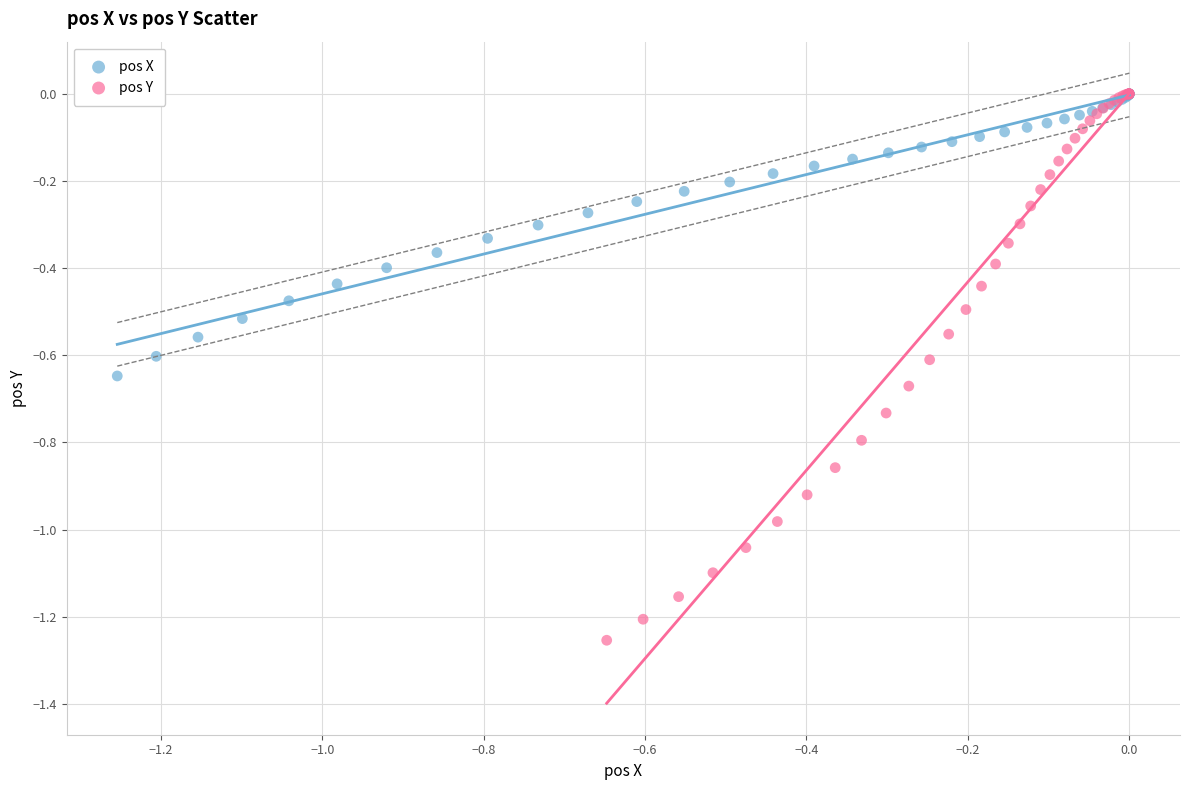

Which series contains the lowest Y value?

pos Y